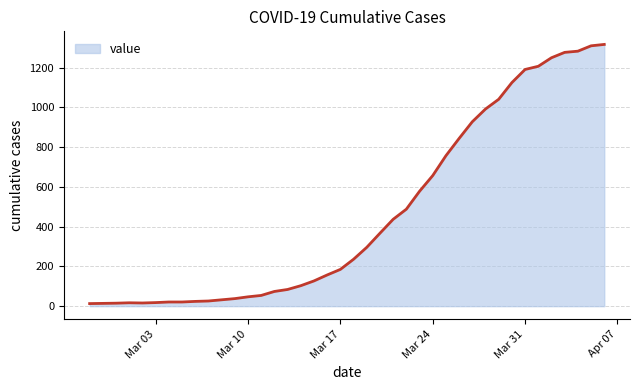

What is the maximum value shown in the chart?

1317